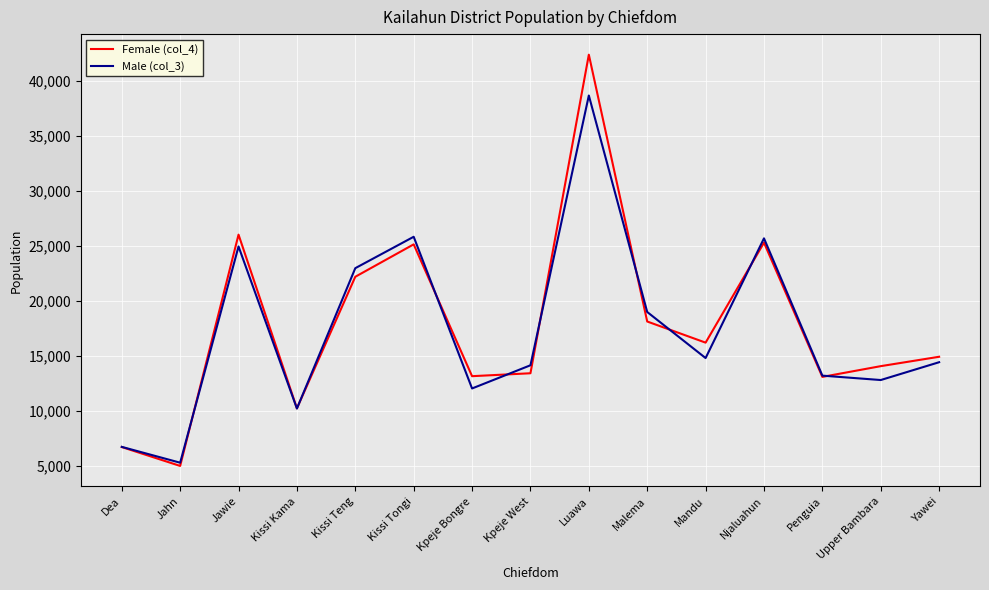

At which label does Male (col_3) reach its peak?

Luawa